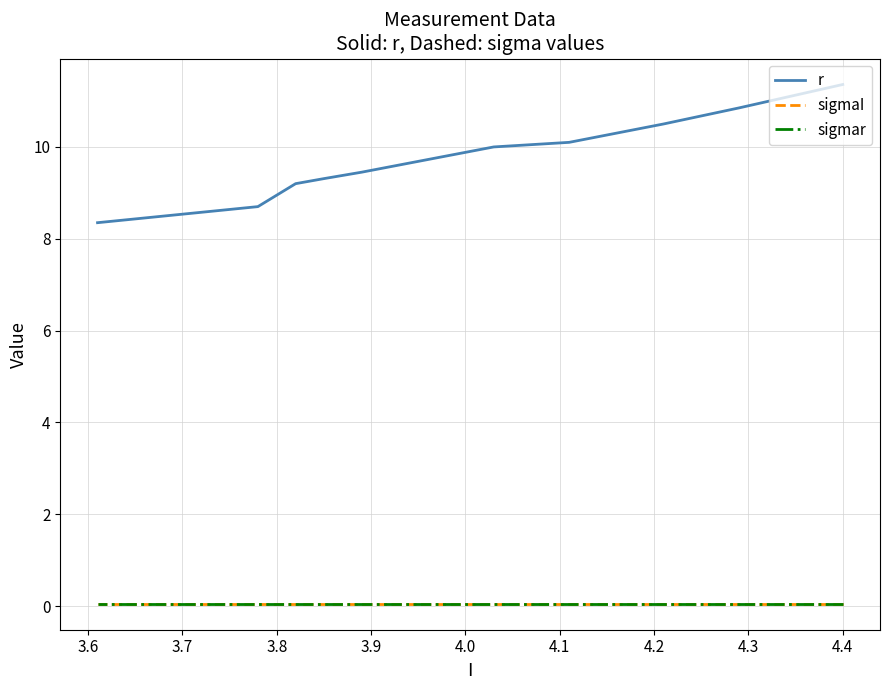

The sigmaI series shows 0.1 at 3.9. True or false?

True